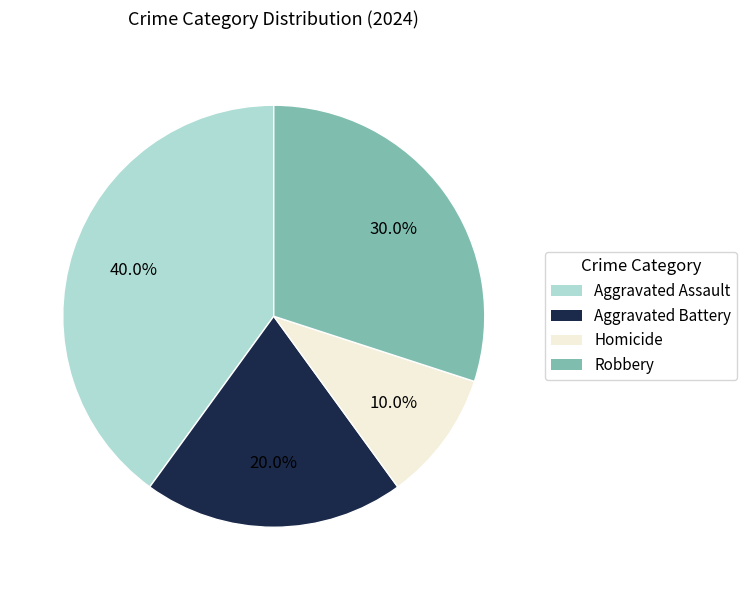

Is there any slice that represents more than half of the pie?

No